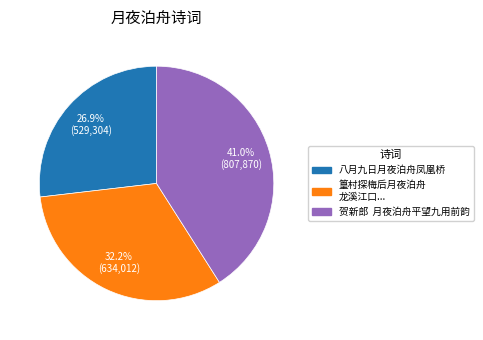

Is there any slice that represents more than half of the pie?

No